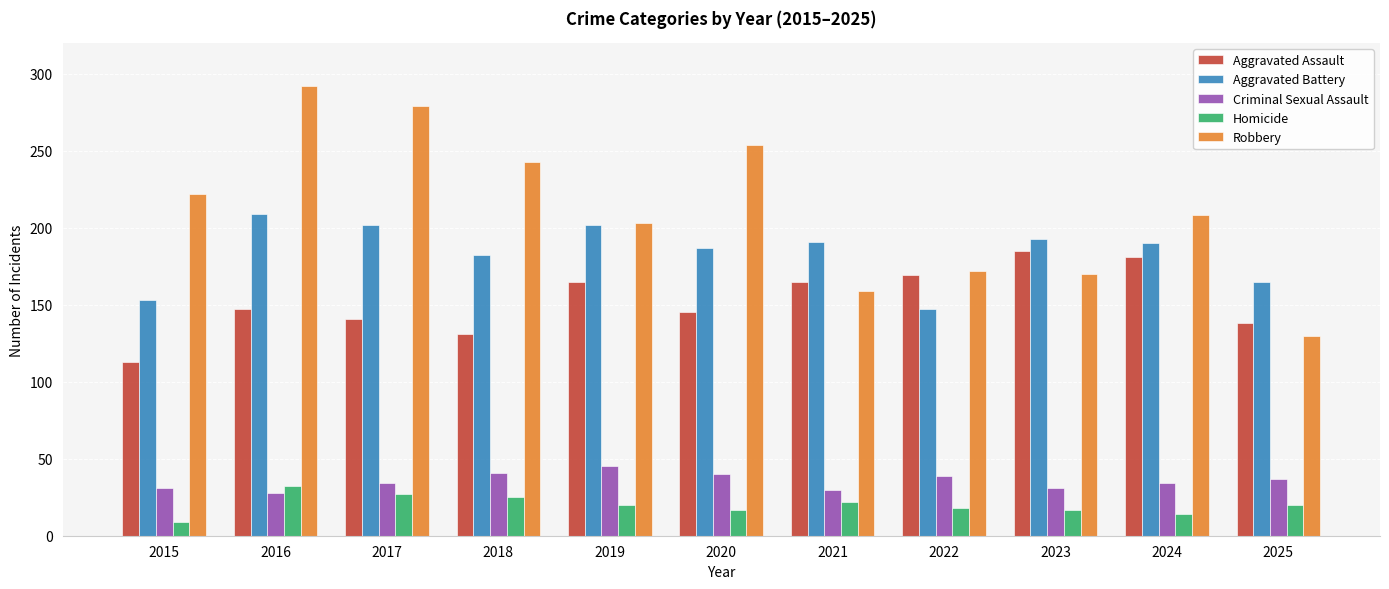

How many bars are there in each group?

5